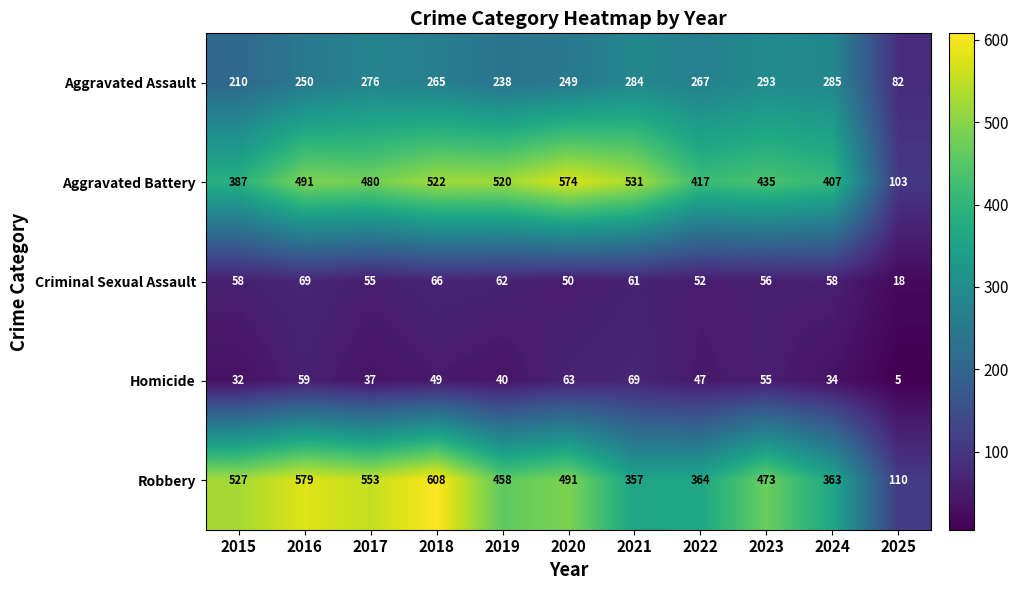

True or false: Robbery has a value of 357 at 2021.

True